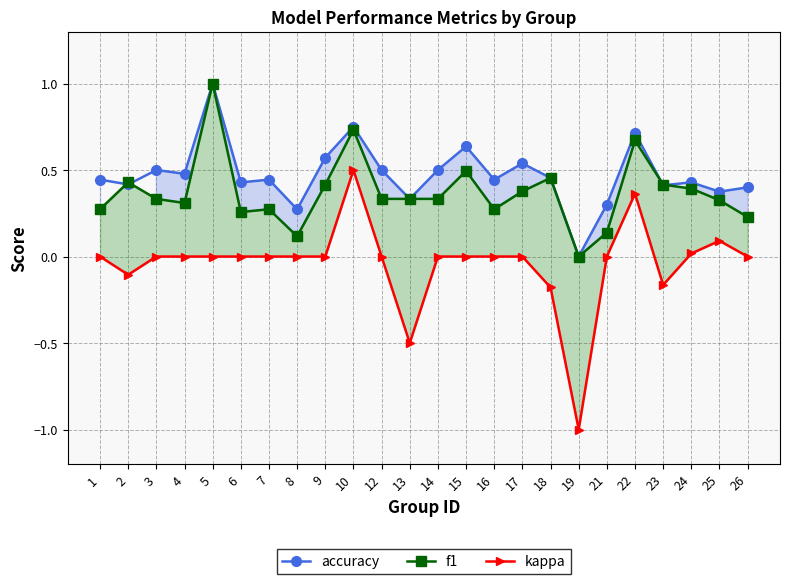

Reading left to right, list all the values displayed in this chart.

accuracy: 0.4	0.4	0.5	0.5	1.0	0.4	0.4	0.3	0.6	0.8	0.5	0.3	0.5	0.6	0.4	0.5	0.5	0.0	0.3	0.7	0.4	0.4	0.4	0.4
f1: 0.3	0.4	0.3	0.3	1.0	0.3	0.3	0.1	0.4	0.7	0.3	0.3	0.3	0.5	0.3	0.4	0.5	0.0	0.1	0.7	0.4	0.4	0.3	0.2
kappa: 0.0	-0.1	0.0	0.0	0.0	0.0	0.0	0.0	0.0	0.5	0.0	-0.5	0.0	0.0	0.0	0.0	-0.2	-1.0	0.0	0.4	-0.2	0.0	0.1	0.0